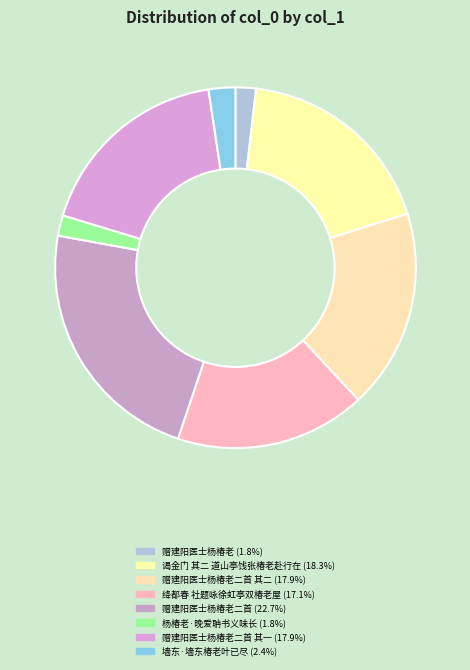

How many slices are in this pie chart?

8